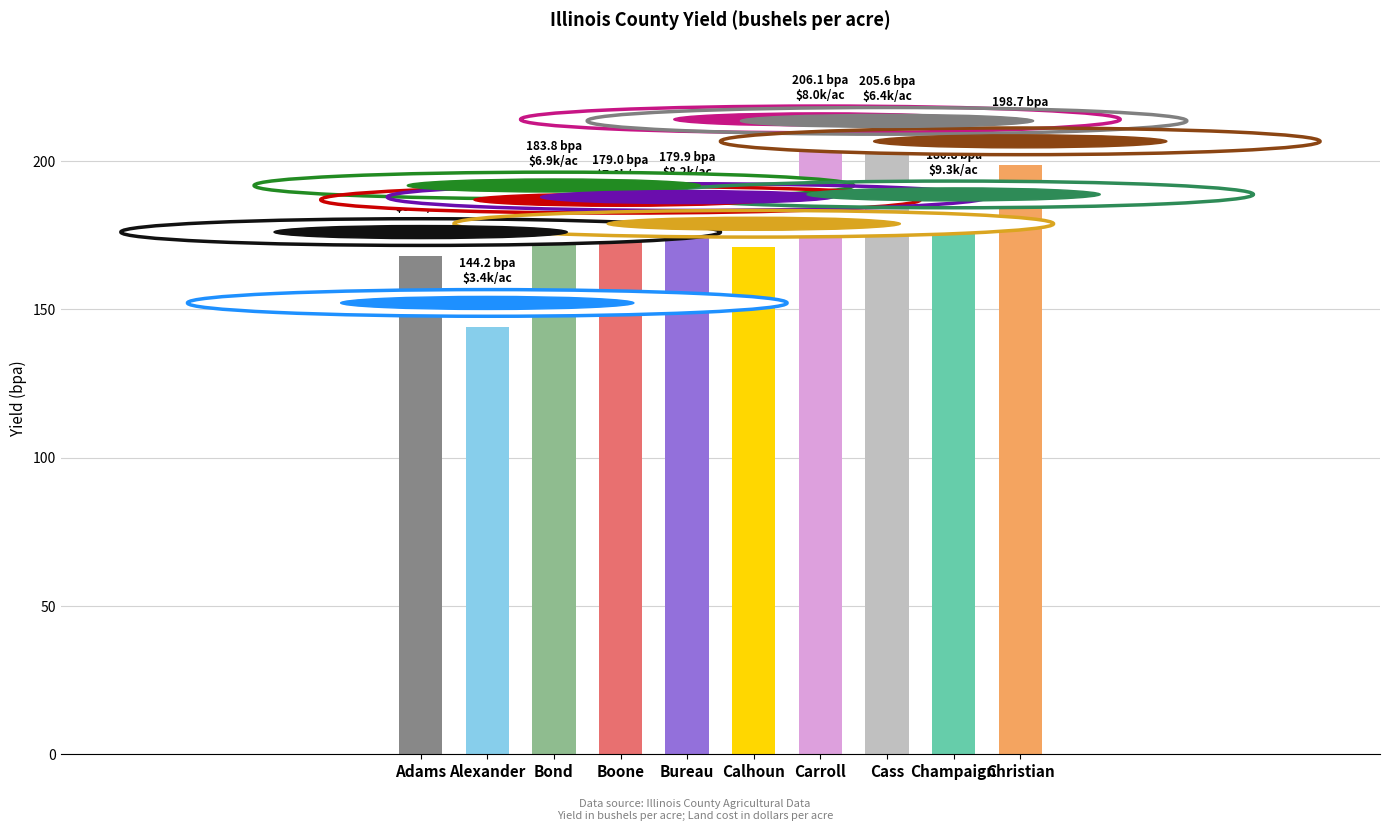

What is the sum of the values at Boone and Bond?

362.8